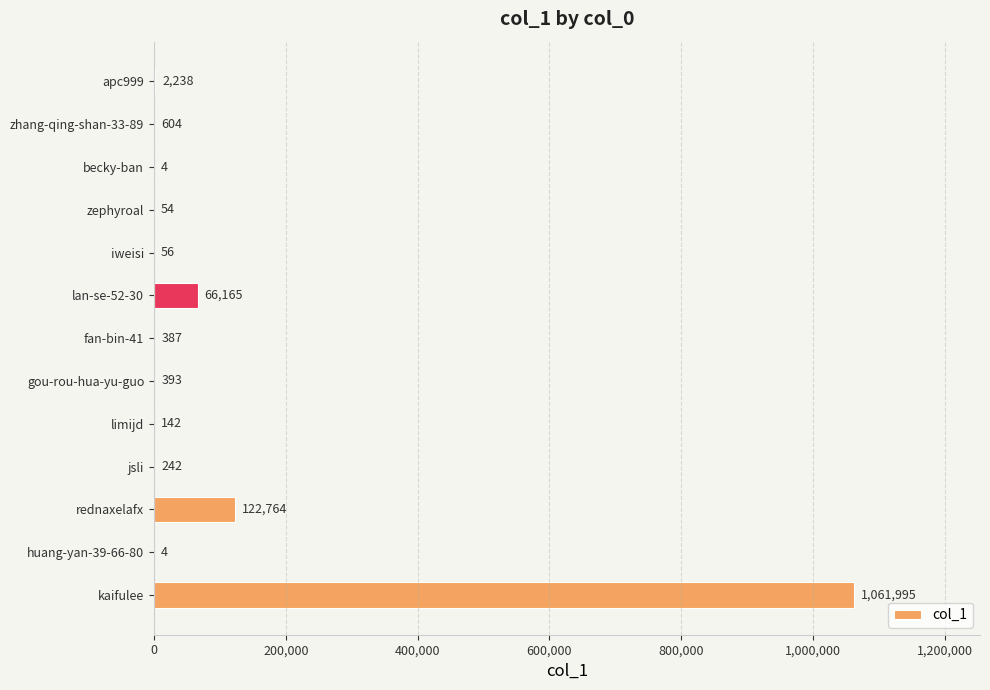

Reading top to bottom, list all the values displayed in this chart.

apc999=2238	zhang-qing-shan-33-89=604	becky-ban=4	zephyroal=54	iweisi=56	lan-se-52-30=66165	fan-bin-41=387	gou-rou-hua-yu-guo=393	limijd=142	jsli=242	rednaxelafx=122764	huang-yan-39-66-80=4	kaifulee=1061995